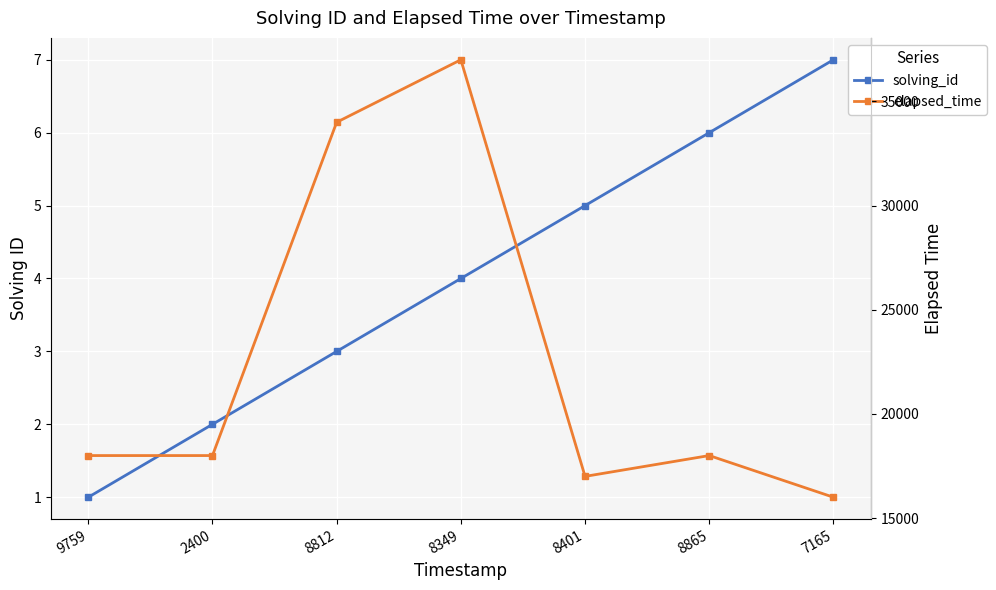

True or false: solving_id and elapsed_time cross at least once.

False